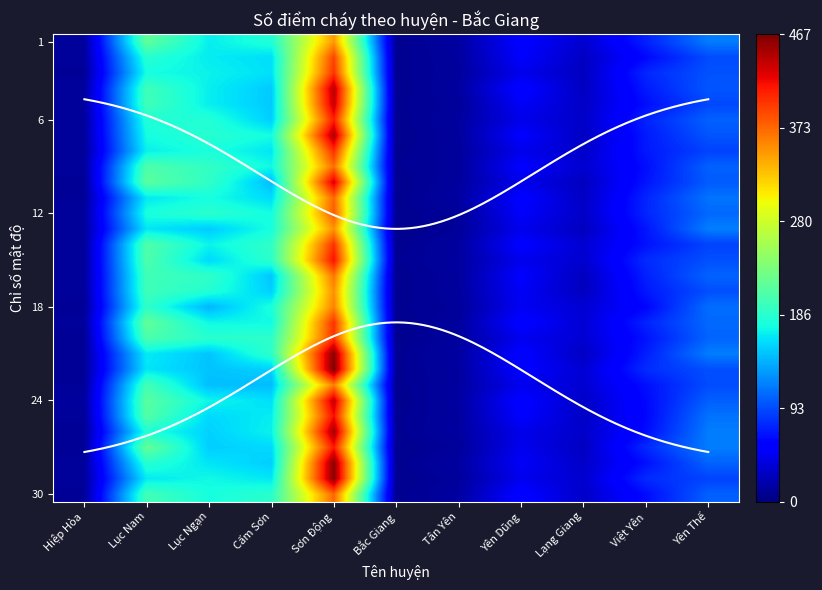

Reading left to right, transcribe all the data shown in this chart.

row_0: 0.0	0.5	0.4	0.4	0.7	0.0	0.0	0.1	0.1	0.2	0.2
row_1: 0.0	0.4	0.4	0.3	0.8	0.0	0.0	0.1	0.1	0.1	0.2
row_2: 0.0	0.4	0.4	0.3	0.9	0.0	0.0	0.1	0.1	0.2	0.2
row_3: 0.0	0.4	0.4	0.3	1.0	0.0	0.0	0.1	0.1	0.2	0.2
row_4: 0.0	0.4	0.4	0.3	0.9	0.0	0.0	0.1	0.1	0.1	0.2
row_5: 0.0	0.4	0.4	0.3	0.9	0.0	0.0	0.1	0.1	0.2	0.2
row_6: 0.0	0.4	0.4	0.4	1.0	0.0	0.0	0.1	0.1	0.2	0.2
row_7: 0.0	0.4	0.4	0.4	0.9	0.0	0.0	0.1	0.1	0.1	0.2
row_8: 0.0	0.4	0.4	0.4	0.8	0.0	0.0	0.1	0.1	0.1	0.2
row_9: 0.0	0.5	0.4	0.3	0.9	0.0	0.0	0.1	0.1	0.1	0.2
row_10: 0.0	0.4	0.4	0.3	0.8	0.0	0.0	0.1	0.1	0.2	0.2
row_11: 0.0	0.4	0.4	0.4	0.8	0.0	0.0	0.1	0.1	0.2	0.2
row_12: 0.0	0.4	0.3	0.4	0.8	0.0	0.0	0.1	0.1	0.1	0.2
row_13: 0.0	0.4	0.4	0.4	0.9	0.0	0.0	0.1	0.1	0.1	0.2
row_14: 0.0	0.4	0.3	0.4	0.9	0.0	0.0	0.1	0.1	0.2	0.2
row_15: 0.0	0.4	0.4	0.3	0.8	0.0	0.0	0.1	0.1	0.2	0.2
row_16: 0.0	0.4	0.4	0.3	0.8	0.0	0.0	0.1	0.1	0.1	0.2
row_17: 0.0	0.4	0.3	0.4	0.8	0.0	0.0	0.1	0.1	0.1	0.2
row_18: 0.0	0.5	0.4	0.4	0.9	0.0	0.0	0.1	0.1	0.2	0.2
row_19: 0.0	0.4	0.4	0.4	0.9	0.0	0.0	0.1	0.1	0.1	0.2
row_20: 0.0	0.4	0.3	0.4	1.0	0.0	0.0	0.1	0.1	0.2	0.2
row_21: 0.0	0.4	0.3	0.3	1.0	0.0	0.0	0.1	0.1	0.2	0.2
row_22: 0.0	0.4	0.3	0.3	0.8	0.0	0.0	0.1	0.1	0.1	0.2
row_23: 0.0	0.5	0.4	0.3	0.9	0.0	0.0	0.1	0.1	0.1	0.2
row_24: 0.0	0.5	0.3	0.4	0.9	0.0	0.0	0.1	0.1	0.1	0.2
row_25: 0.0	0.4	0.3	0.4	1.0	0.0	0.0	0.1	0.1	0.1	0.2
row_26: 0.0	0.5	0.3	0.3	0.9	0.0	0.0	0.1	0.1	0.2	0.2
row_27: 0.0	0.4	0.4	0.3	1.0	0.0	0.0	0.1	0.1	0.1	0.2
row_28: 0.0	0.4	0.4	0.4	1.0	0.0	0.0	0.1	0.1	0.2	0.2
row_29: 0.0	0.4	0.4	0.4	0.8	0.0	0.0	0.1	0.1	0.1	0.2